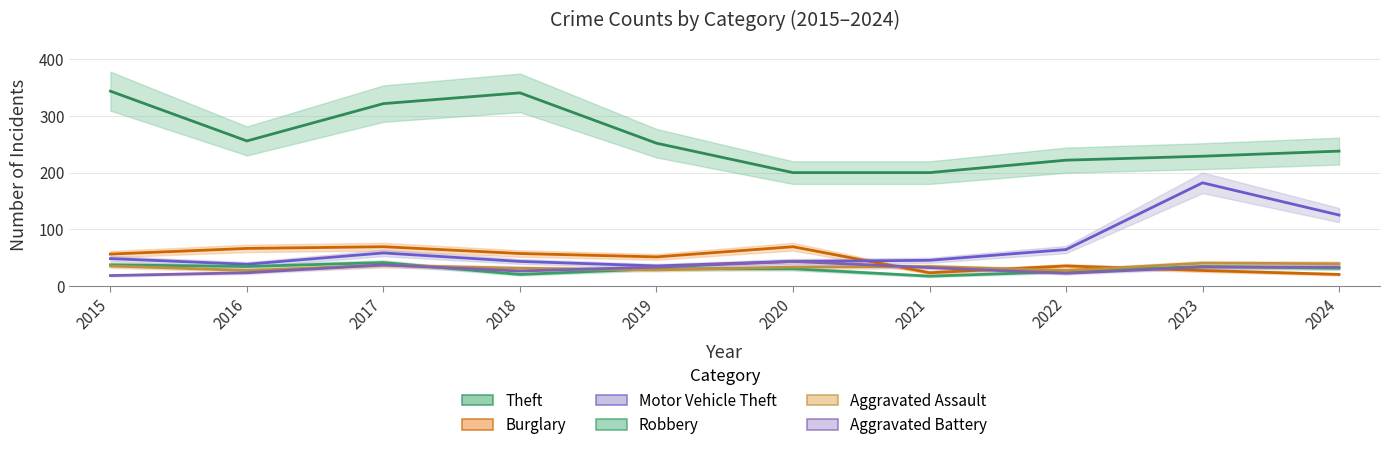

Reading left to right, extract all data points from this chart.

Theft: 344	256	322	341	252	200	200	222	229	238
Burglary: 56	66	69	57	51	69	23	35	27	20
Motor Vehicle Theft: 48	38	58	43	35	43	45	64	182	125
Robbery: 37	34	41	20	30	30	17	25	34	31
Aggravated Assault: 35	27	36	31	28	33	34	27	40	39
Aggravated Battery: 18	23	37	26	33	43	32	22	33	33